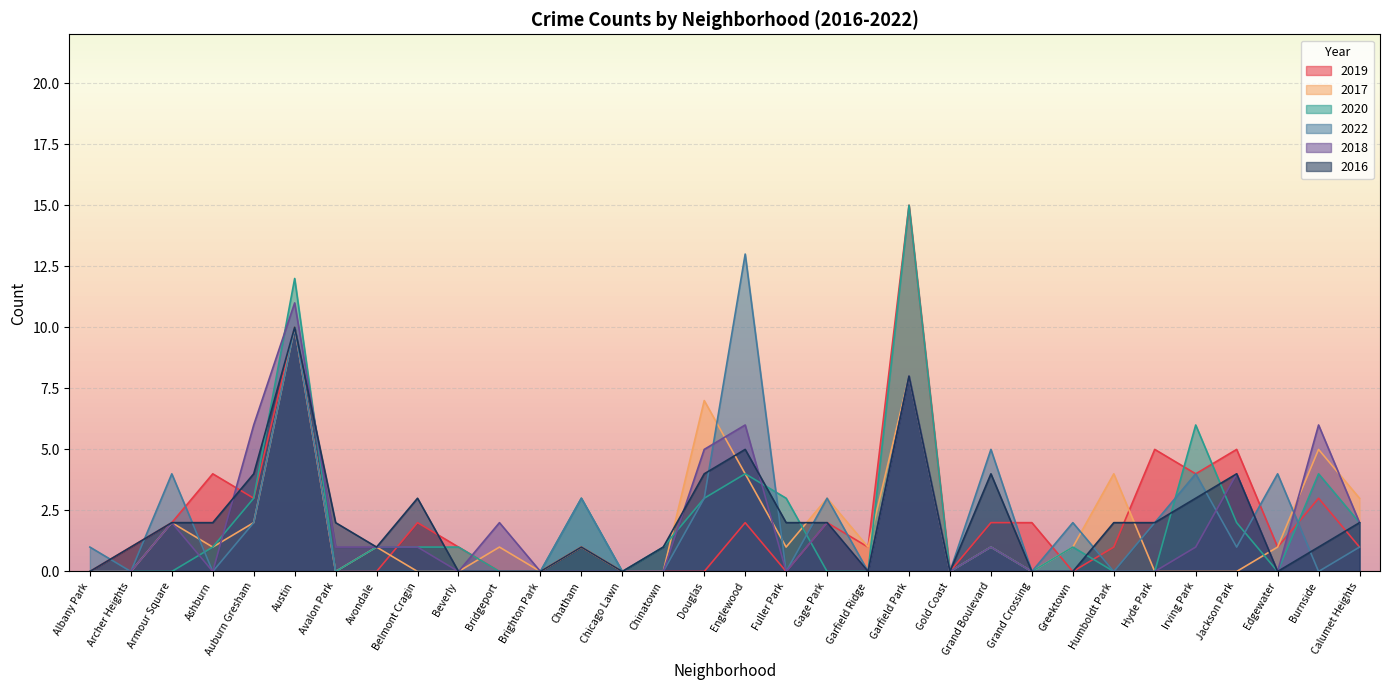

What is the sum of all 2020 values?

64